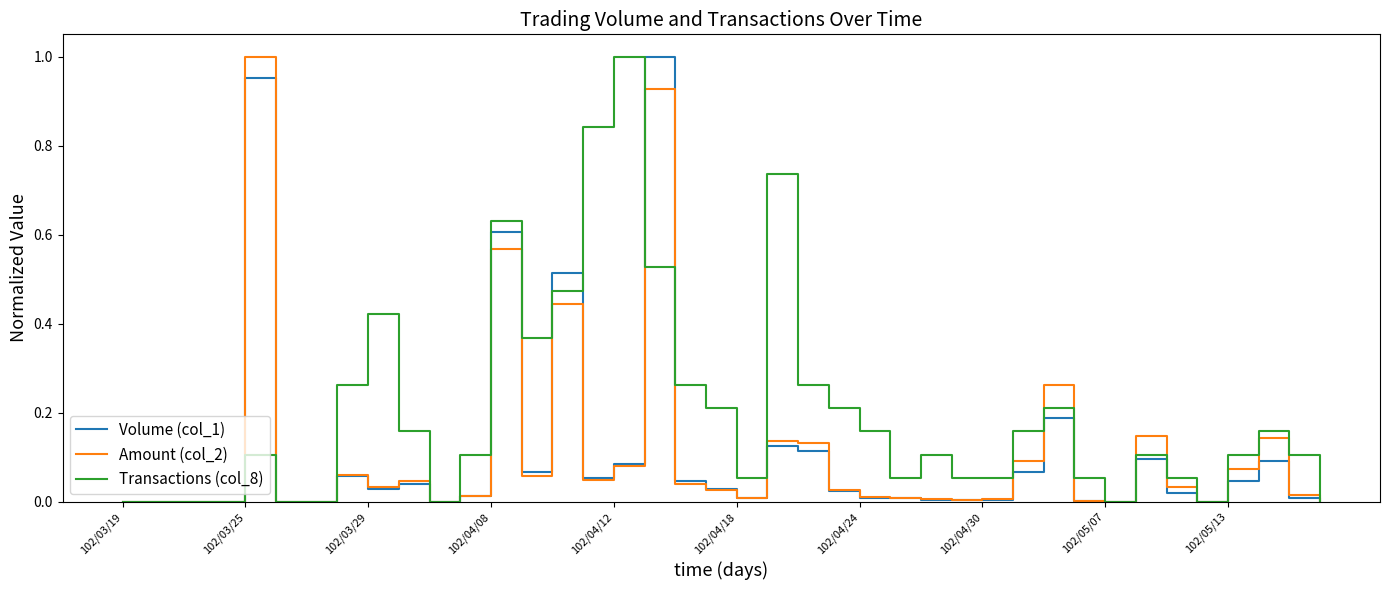

How many lines are shown in the chart?

3